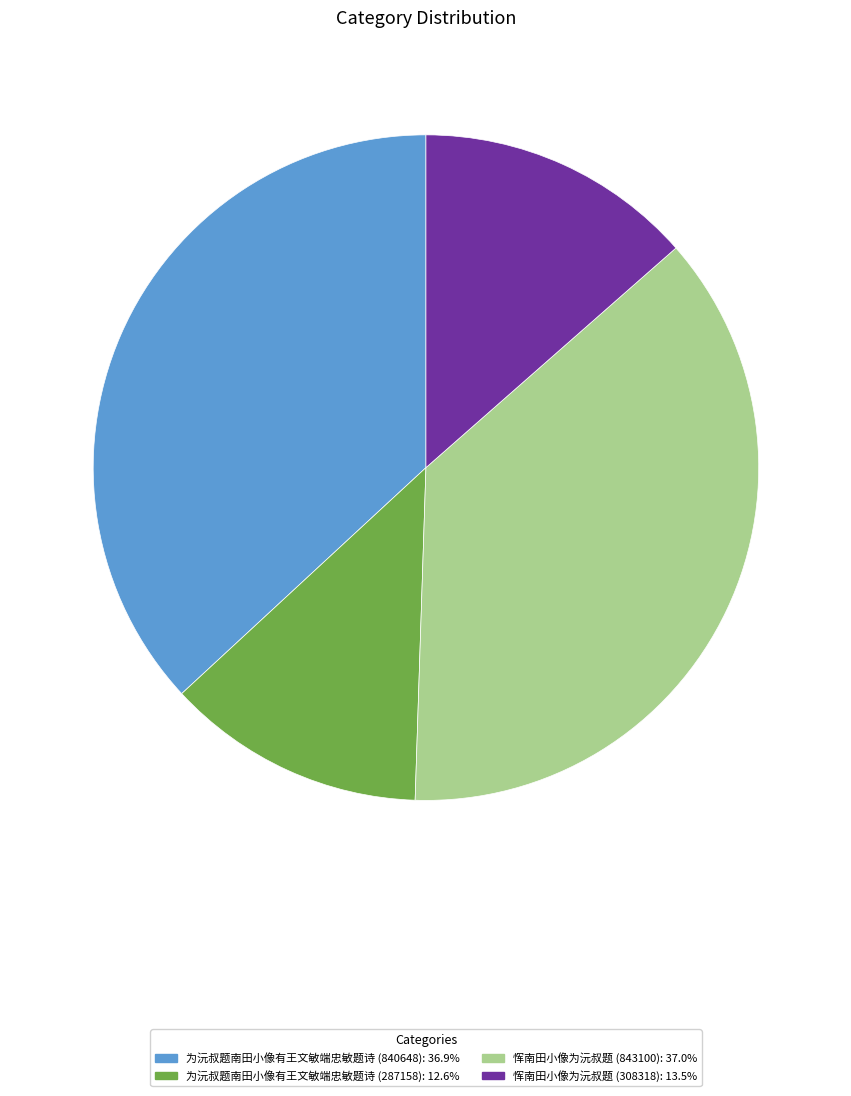

What is the smallest slice in the pie chart?

为沅叔题南田小像有王文敏端忠敏题诗 (287158)